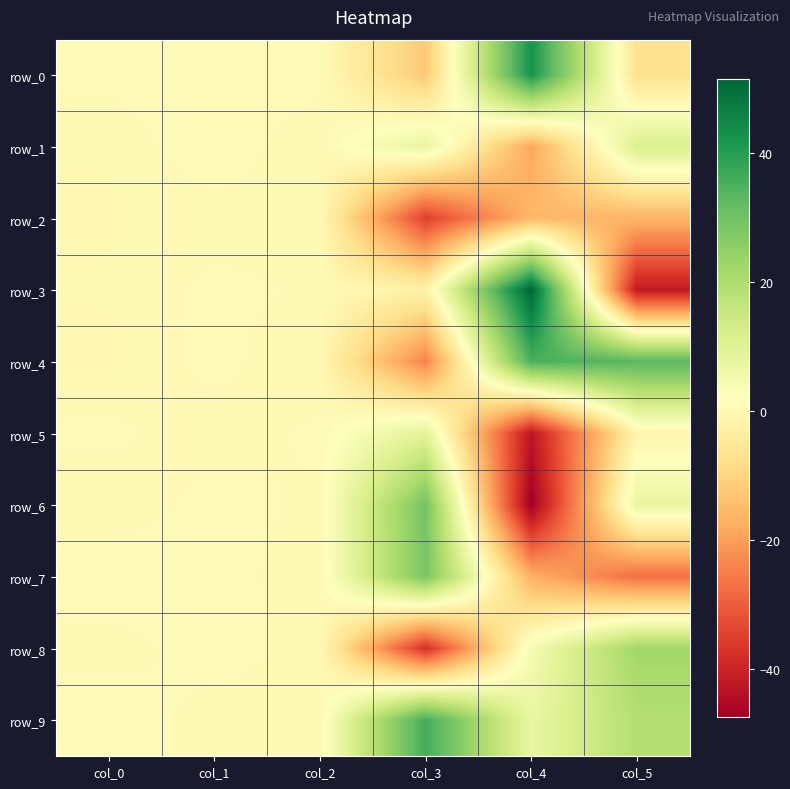

What is the highest value of the row_4 series?

35.1